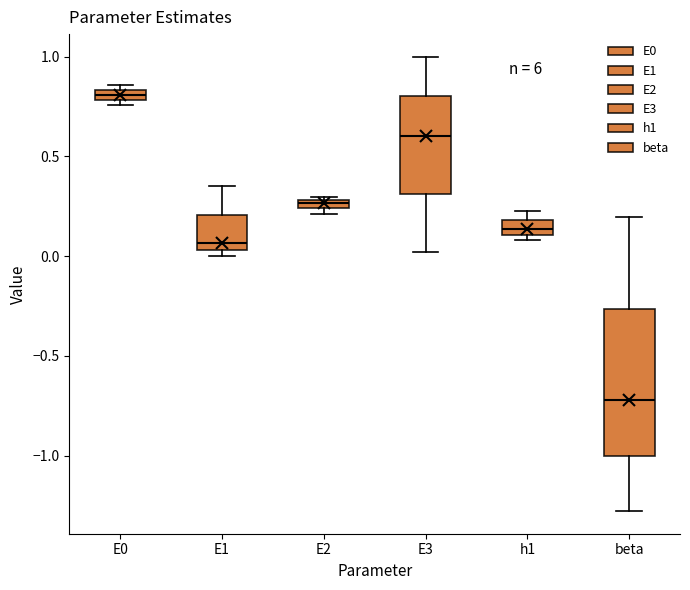

Where does the upper whisker of the box for E1 end on the y-axis? The values are not printed on the chart, so give them approximately, as read against the axis.

0.35